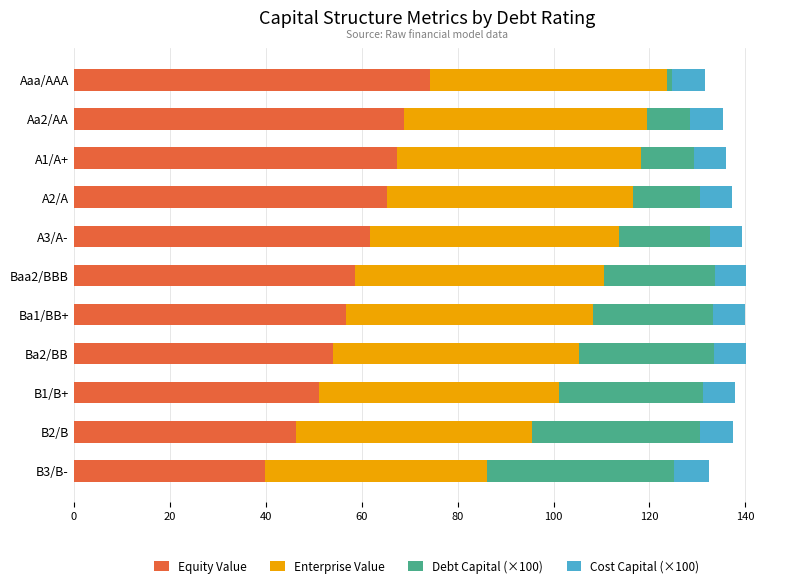

What is the total value across all series at A1/A+?

136.0